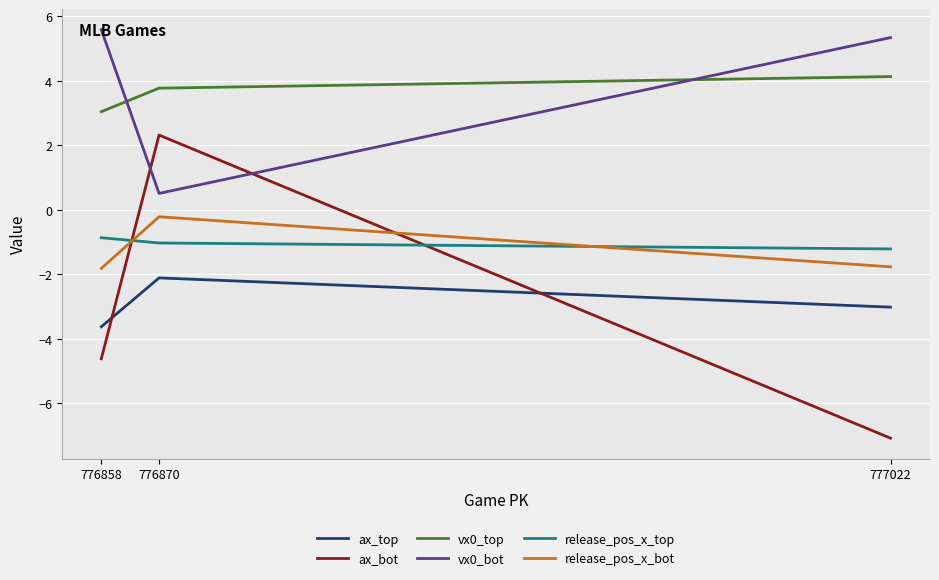

Count the number of data series in this chart.

6